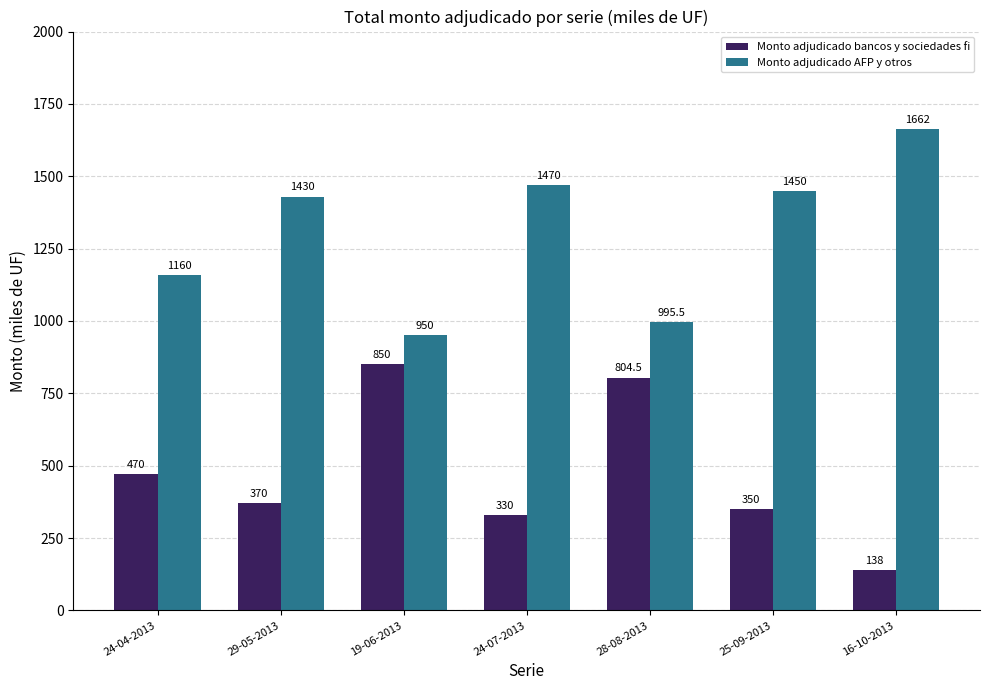

What is the total value across all series at 29-05-2013?

1800.0